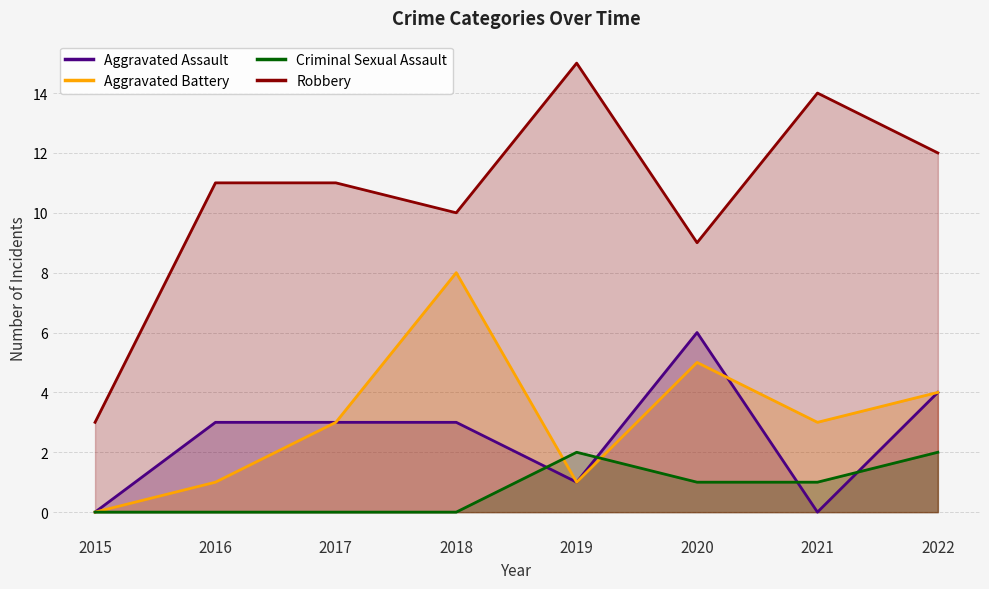

Rank the series by their maximum value, from lowest to highest.

Criminal Sexual Assault, Aggravated Assault, Aggravated Battery, Robbery